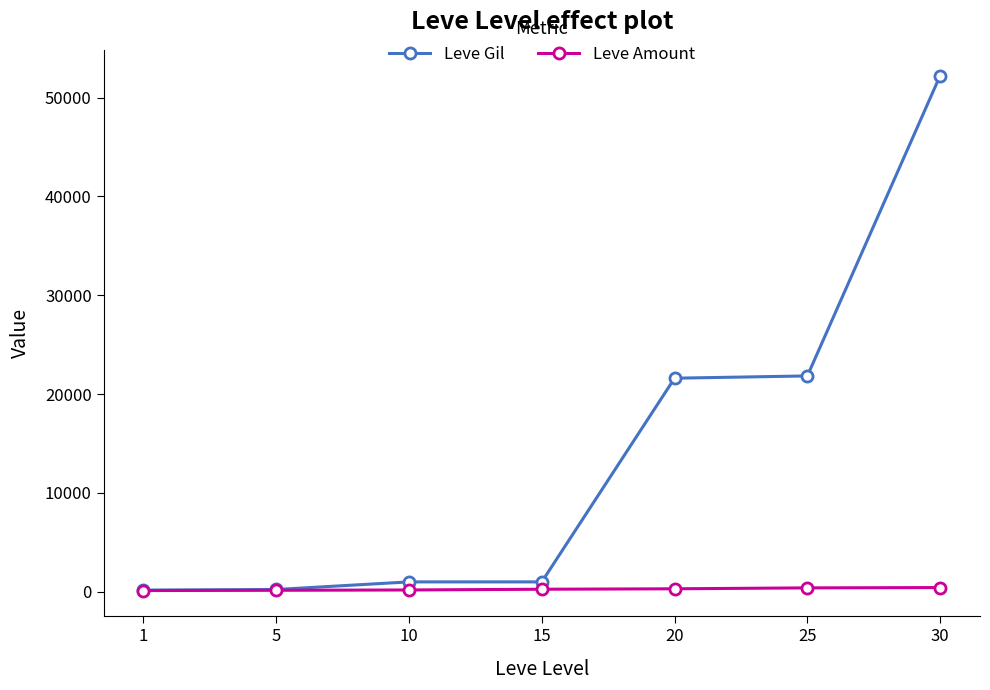

Which series changed the most between 5 and 20?

Leve Gil